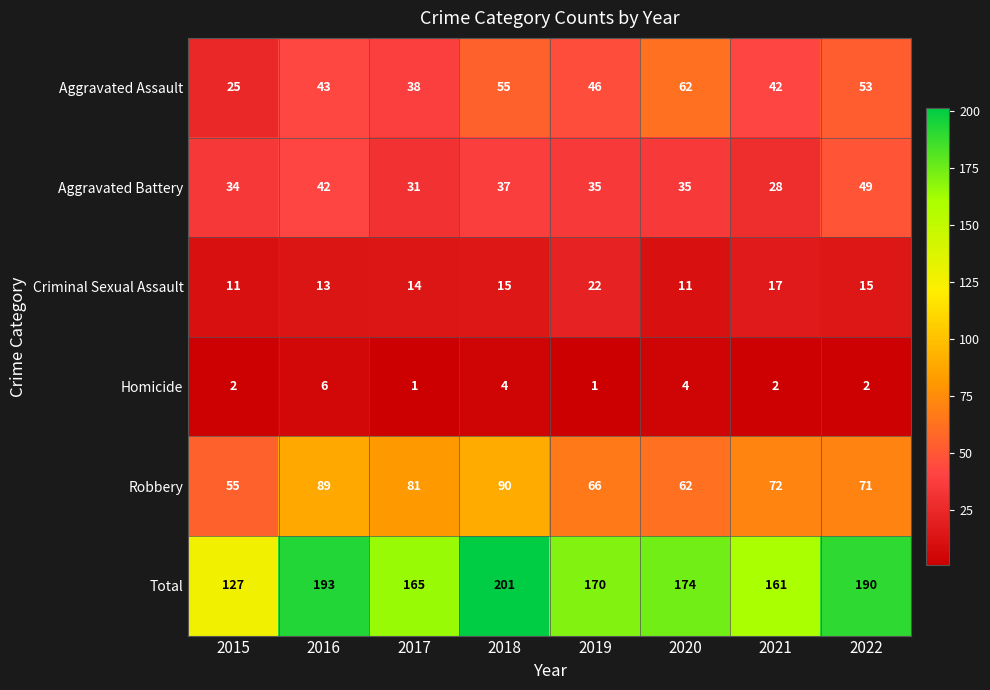

How many data points does each series have?

8